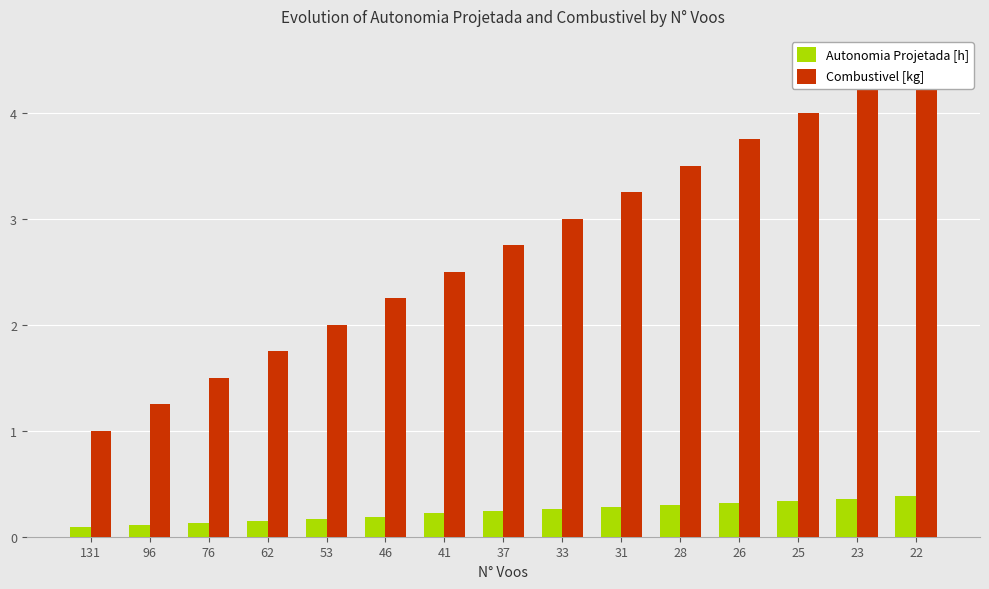

What is the highest value of the Autonomia Projetada [h] series?

0.4